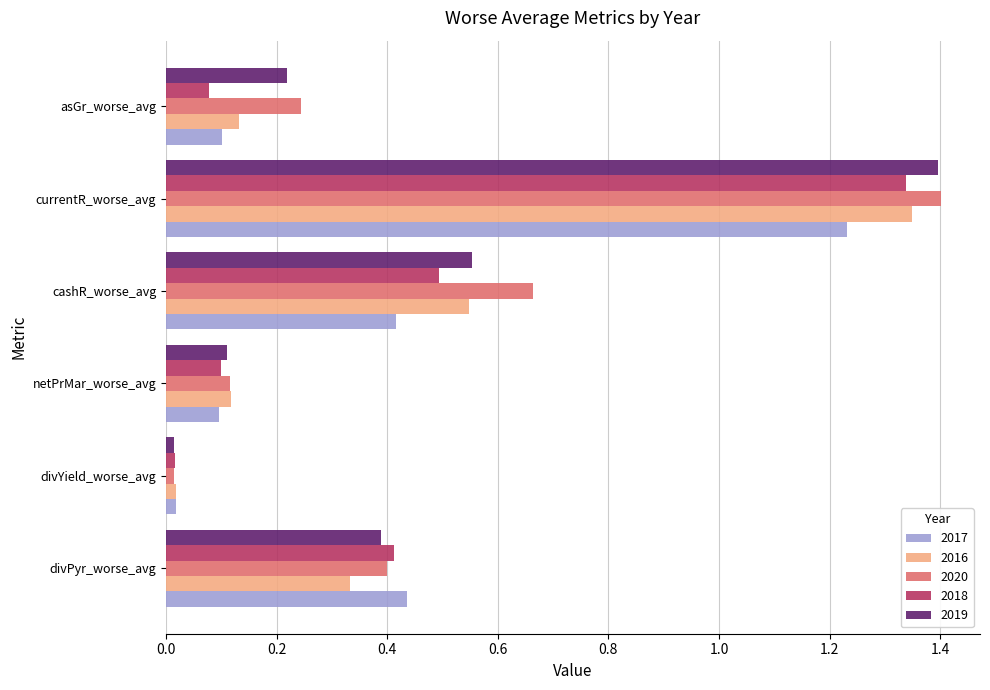

Which series has the widest spread of values?

2020